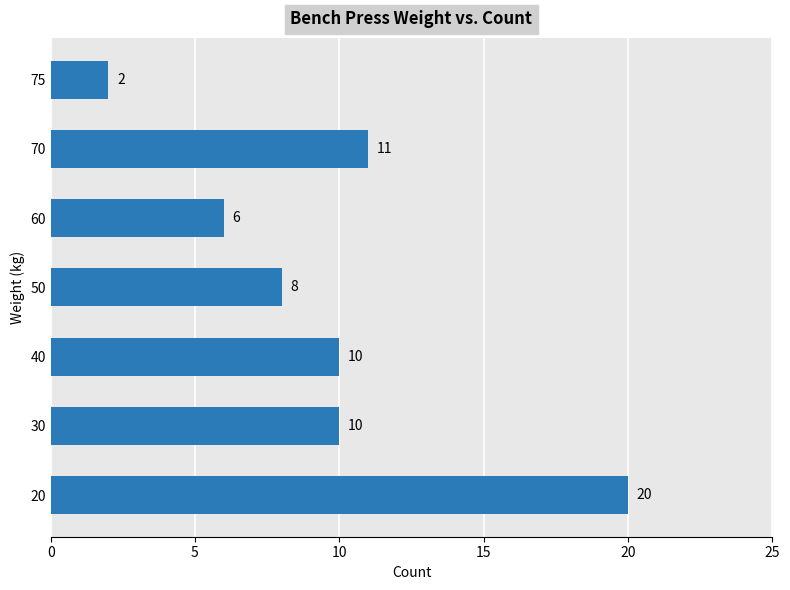

Count the number of categories in the chart.

7